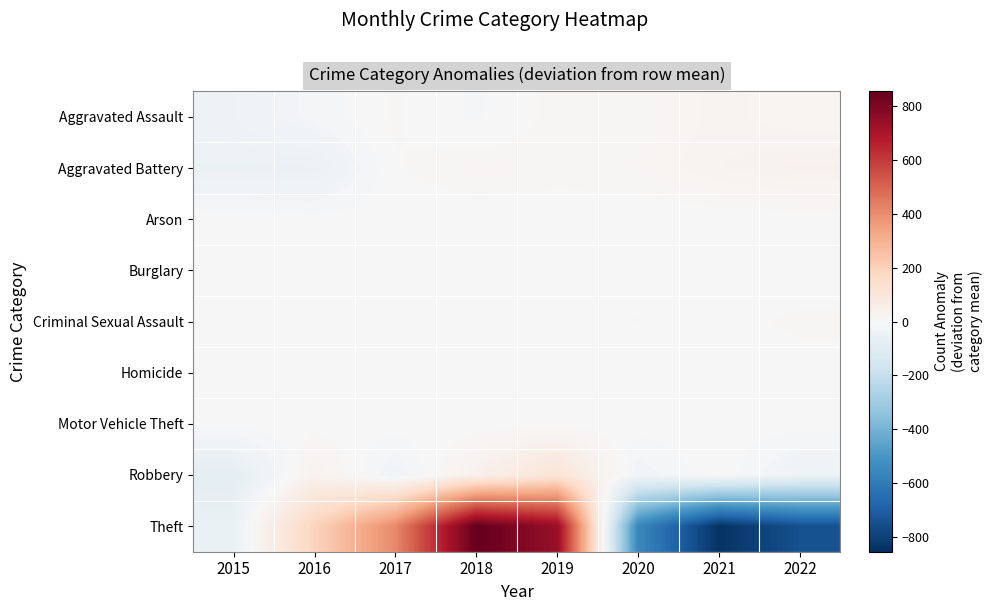

At how many categories does at least one series exceed 679?

2